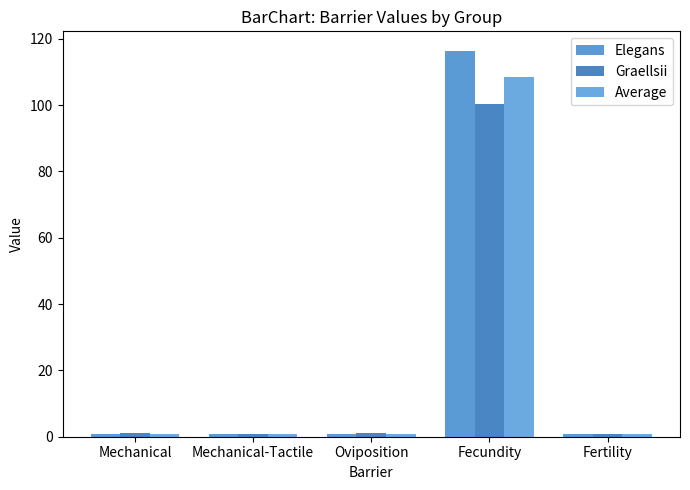

How many groups of bars are there?

5